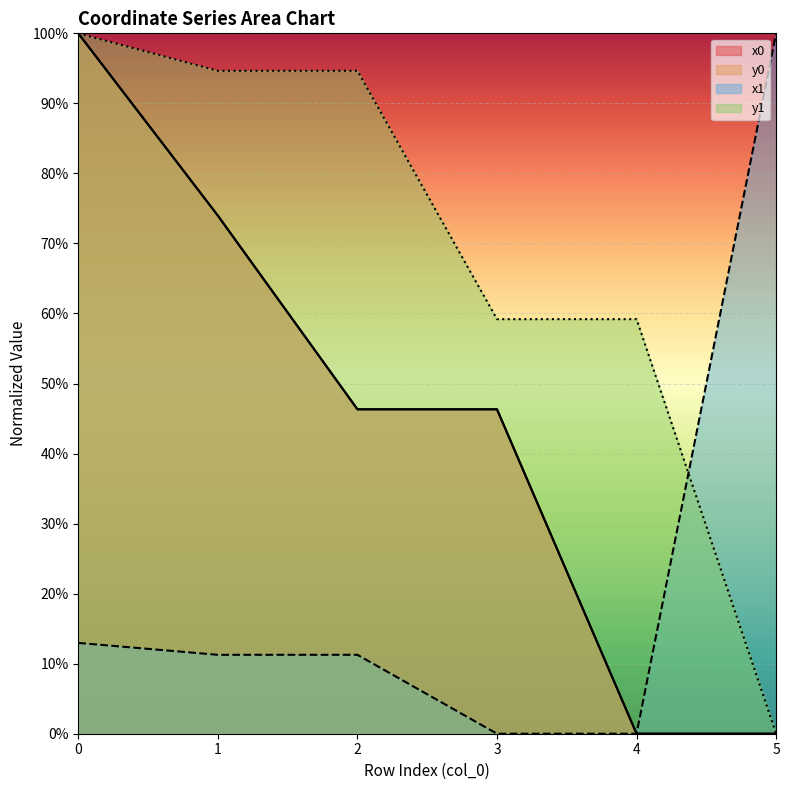

Is it true that x0 equals 100.0 at 0?

True